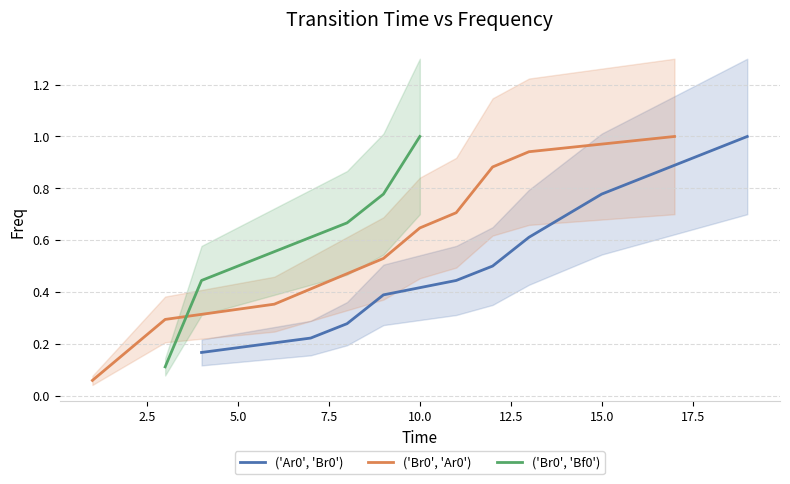

True or false: ('Ar0', 'Br0') has more than 1 interior local peaks.

False